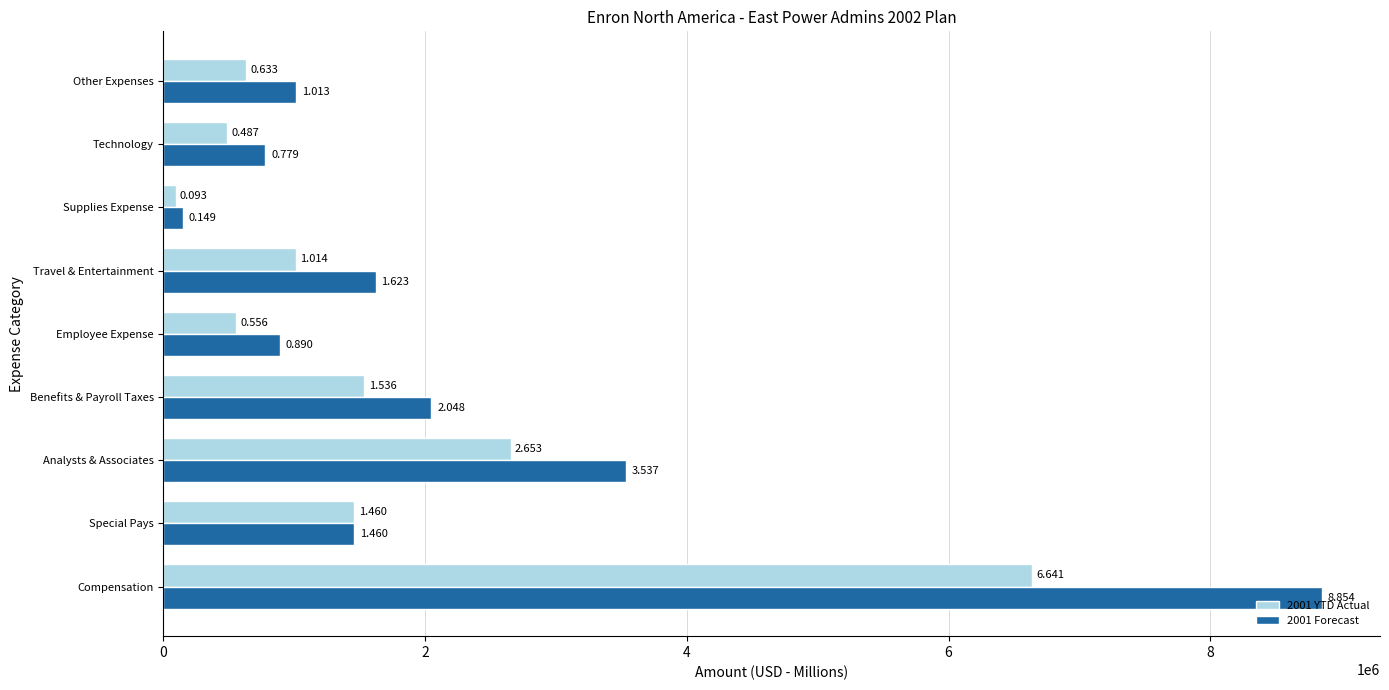

What are all the series names shown in the legend?

2001 YTD Actual, 2001 Forecast